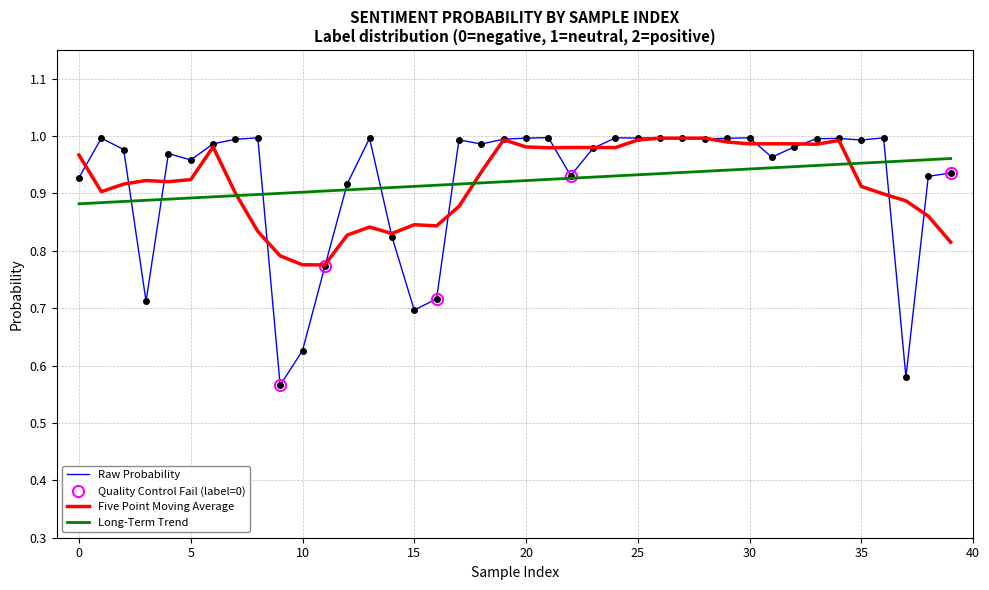

Reading left to right, list all the values displayed in this chart.

0.9	1.0	1.0	0.7	1.0	1.0	1.0	1.0	1.0	0.6	0.6	0.8	0.9	1.0	0.8	0.7	0.7	1.0	1.0	1.0	1.0	1.0	0.9	1.0	1.0	1.0	1.0	1.0	1.0	1.0	1.0	1.0	1.0	1.0	1.0	1.0	1.0	0.6	0.9	0.9